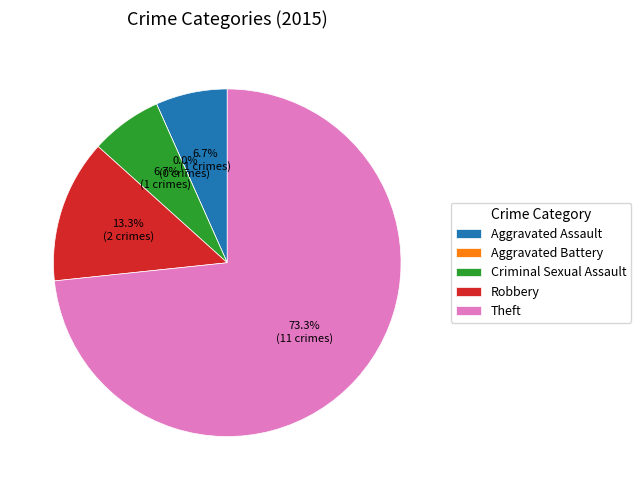

Which slice represents more than half of the pie?

Theft